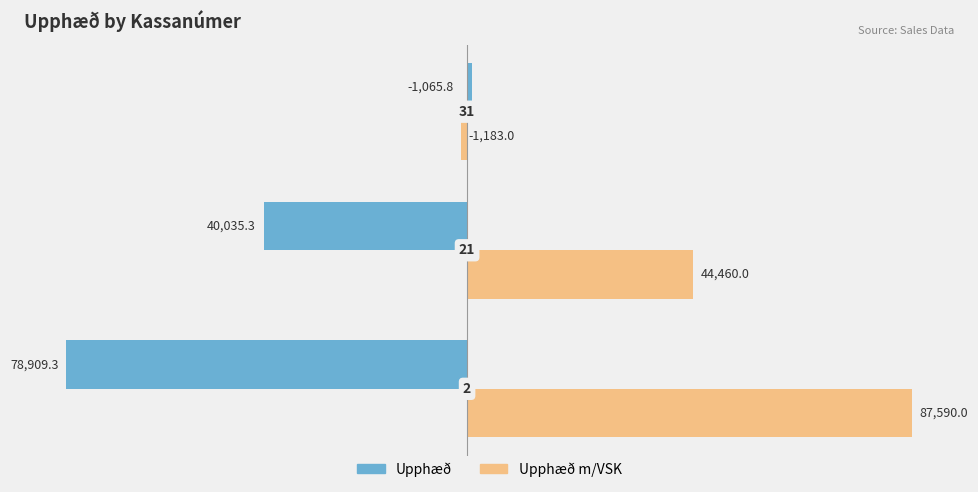

What are all the series names shown in the legend?

Upphæð, Upphæð m/VSK